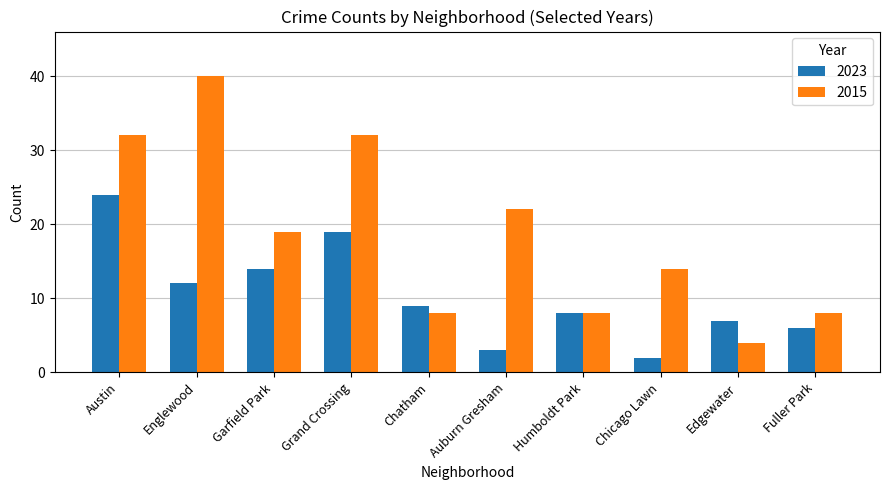

Which label corresponds to the largest value in the chart?

Englewood